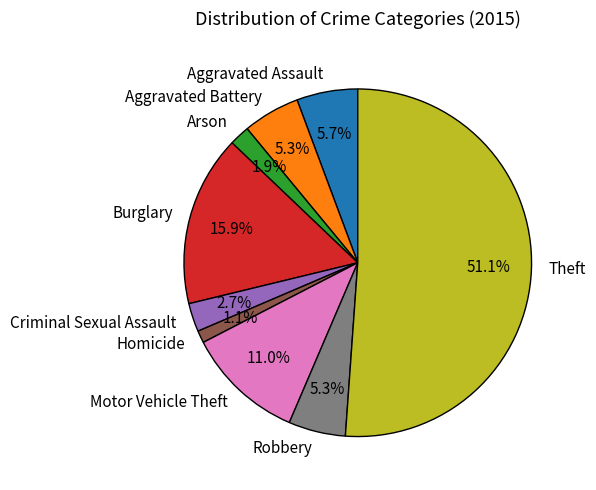

To the nearest percent, what is the difference between the largest and smallest slice percentages?

50%